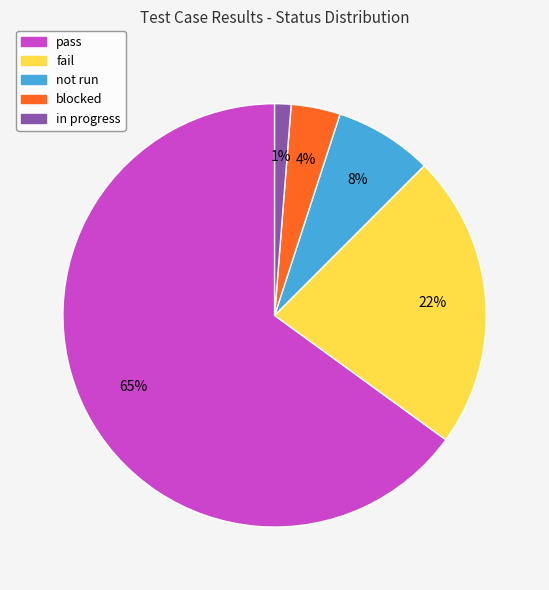

To the nearest percent, what is the average slice percentage?

20%